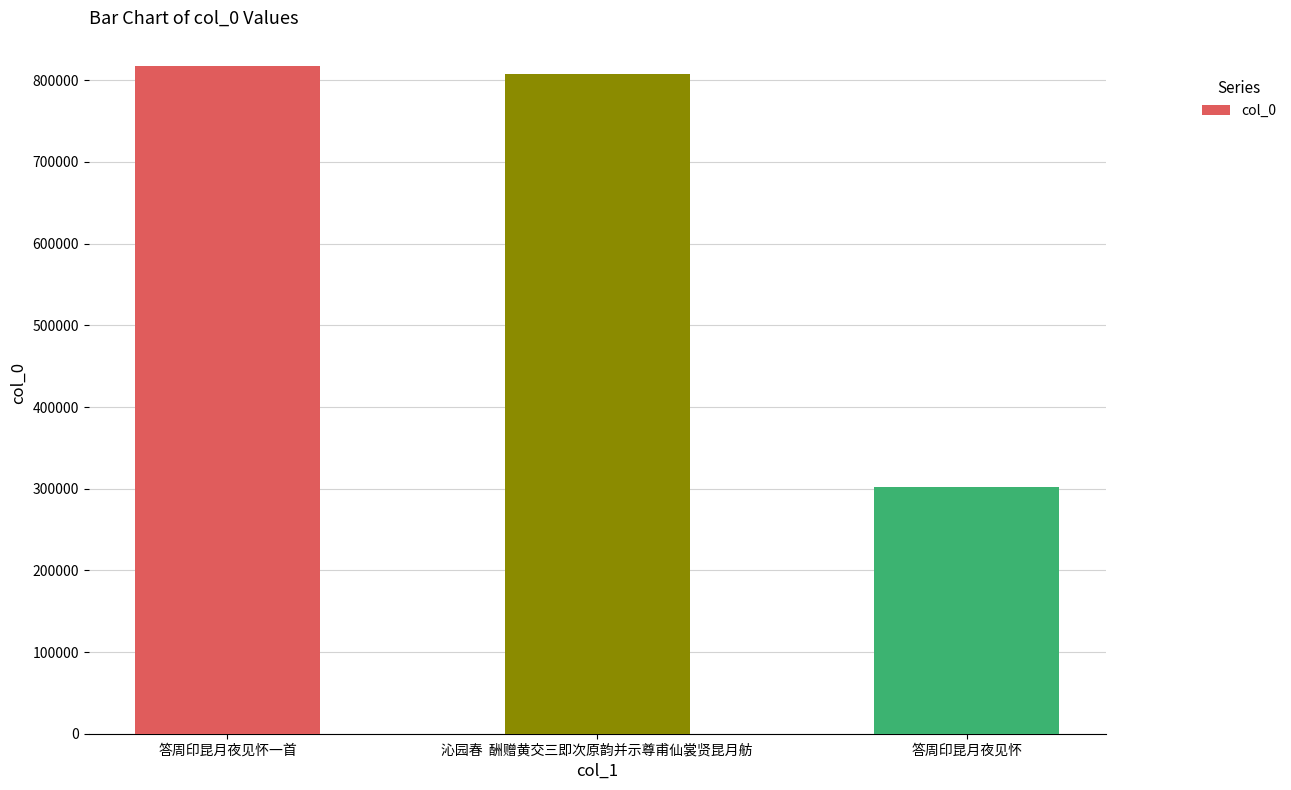

Rank the categories by value from lowest to highest.

答周印昆月夜见怀, 沁园春  酬赠黄交三即次原韵并示尊甫仙裳贤昆月舫, 答周印昆月夜见怀一首